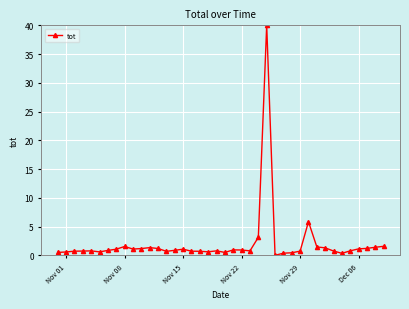

How many values exceed 0?

39